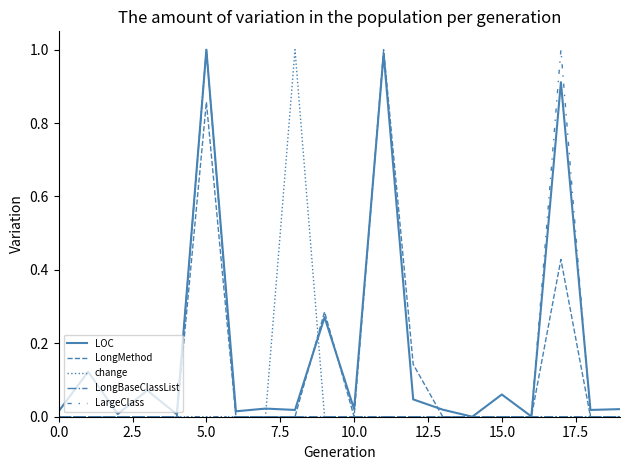

Does the chart have visible grid lines?

No